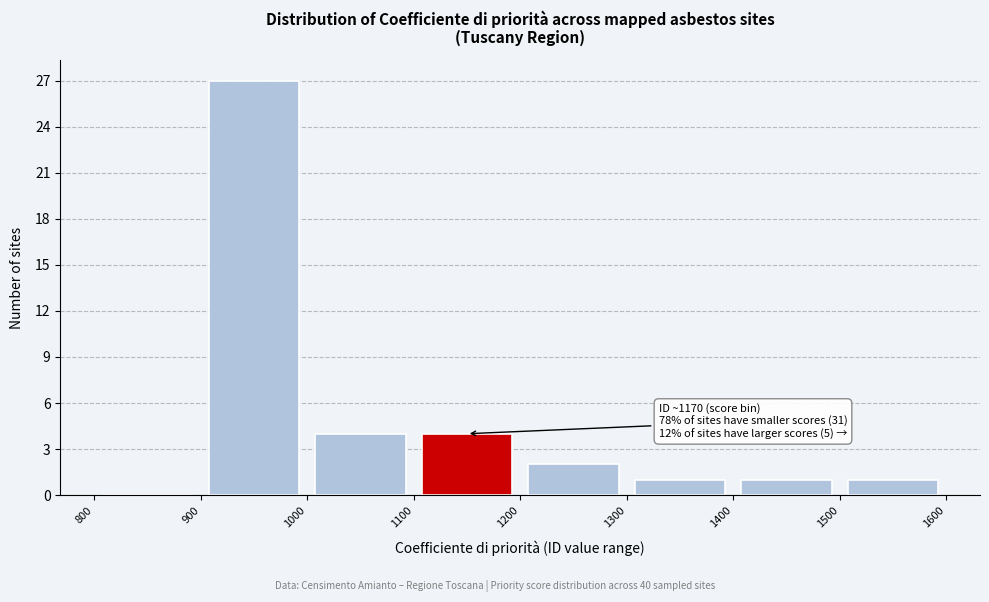

Over which range of the x-axis is the bar tallest?

900 to 1000